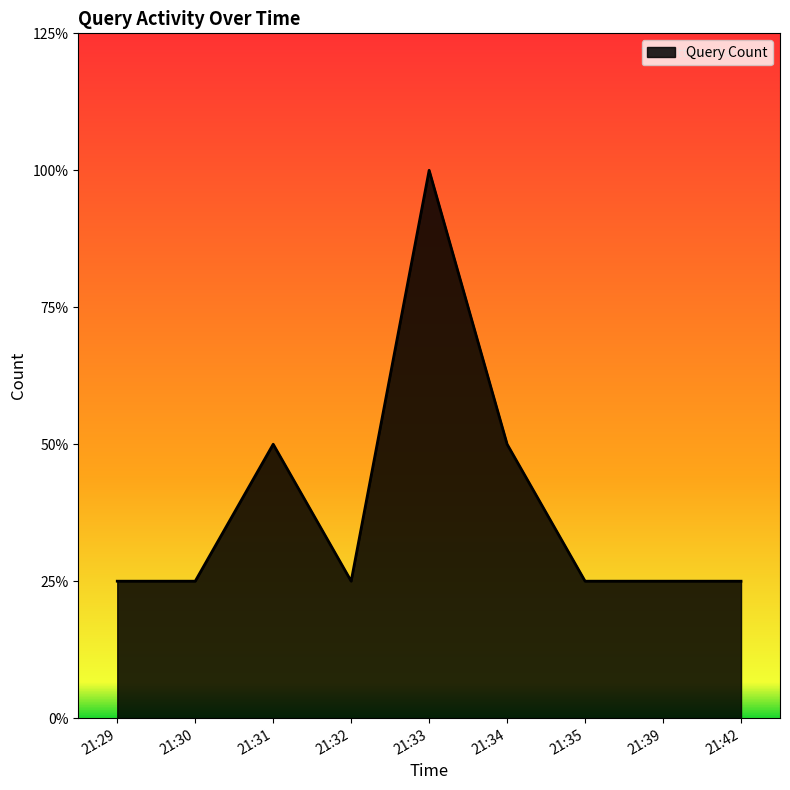

Does the chart have visible grid lines?

No